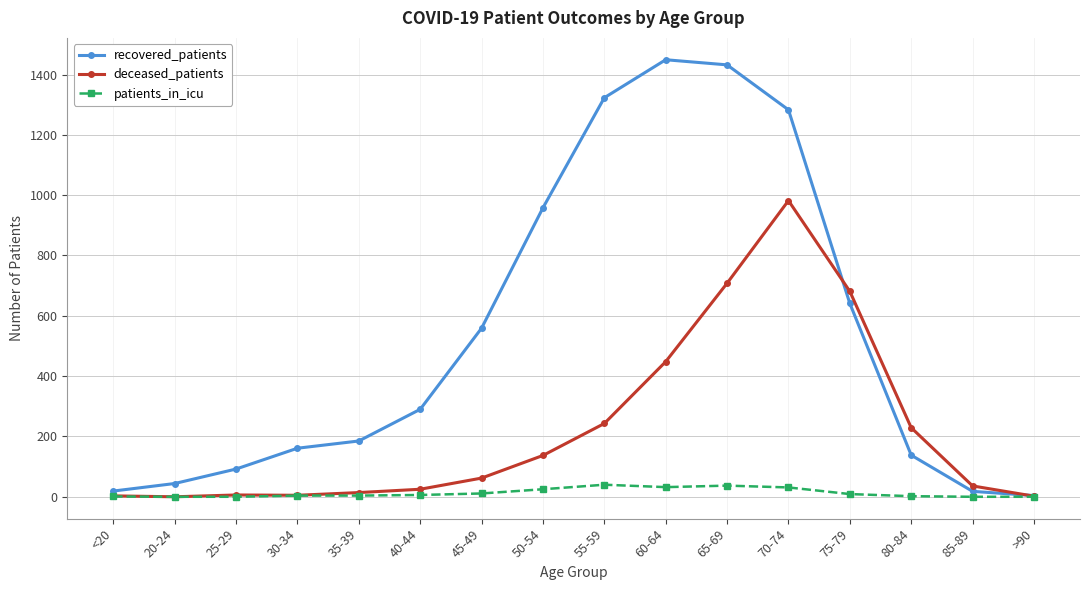

Does the chart display data point markers on the line(s)?

Yes